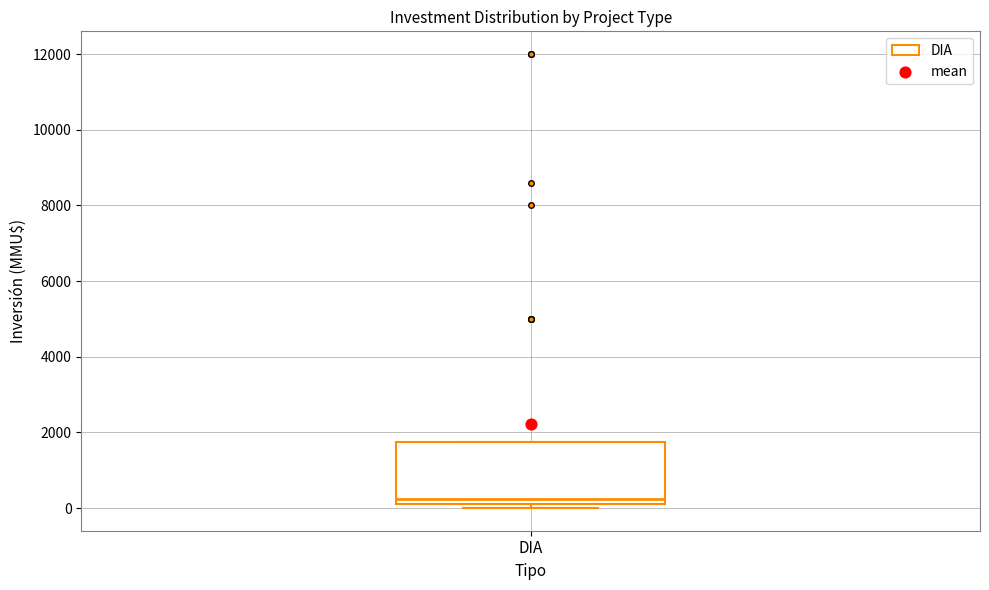

Transcribe this box plot: give where the median line is, the range the box spans, and where the two whiskers end, as read against the y-axis. The values are not printed on the chart, so give them approximately, as read against the axis.

median 200 (just above the box's lower edge), box 200 to 1800, whiskers 0 to 1800